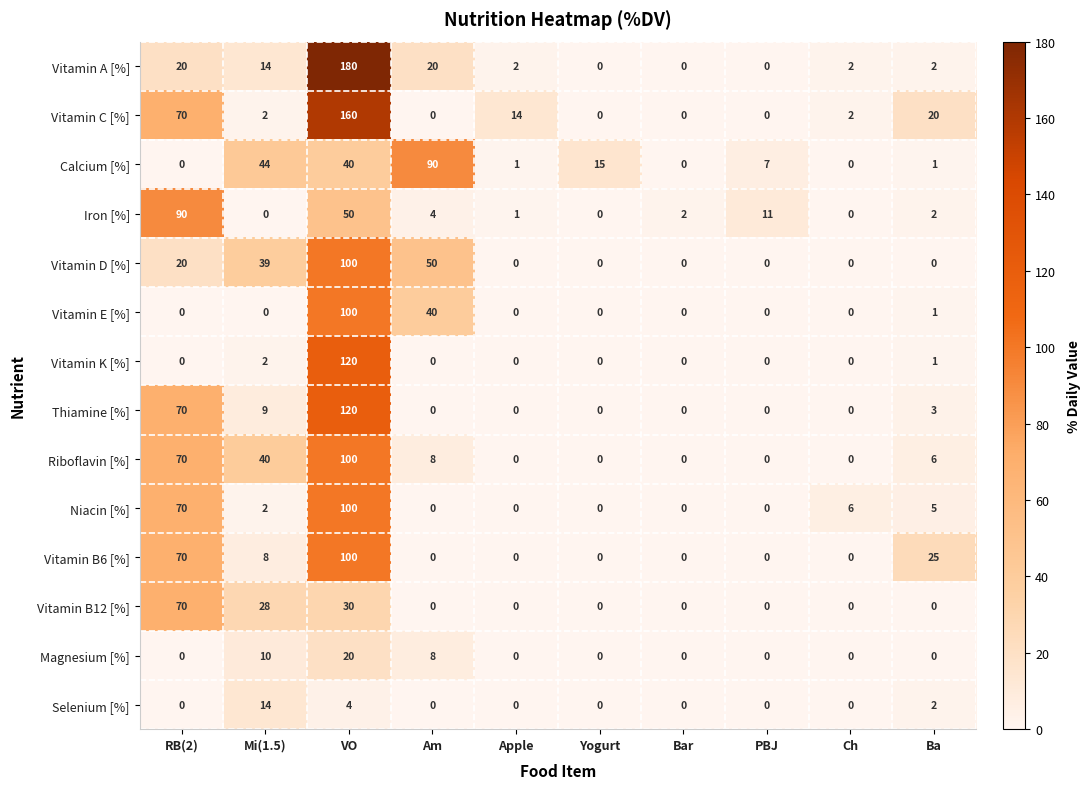

Read the Calcium [%] value at Am.

90